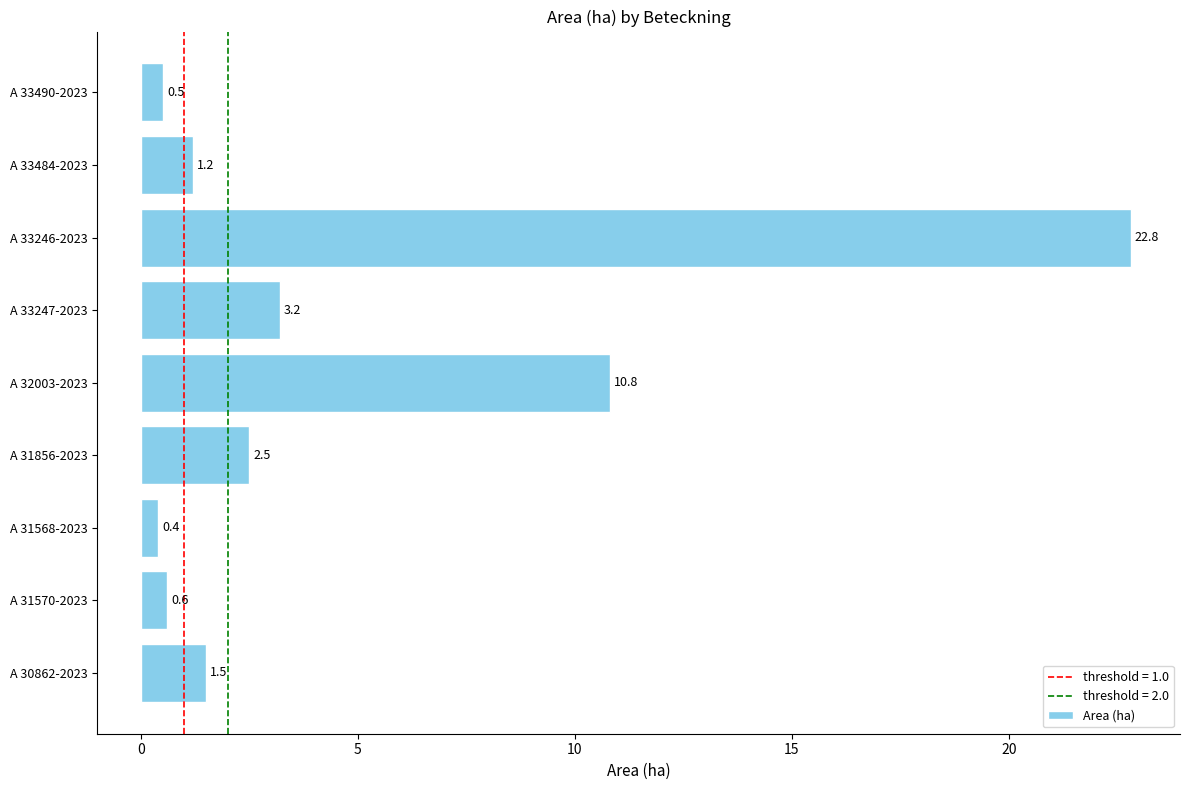

What is the greatest value displayed?

22.8